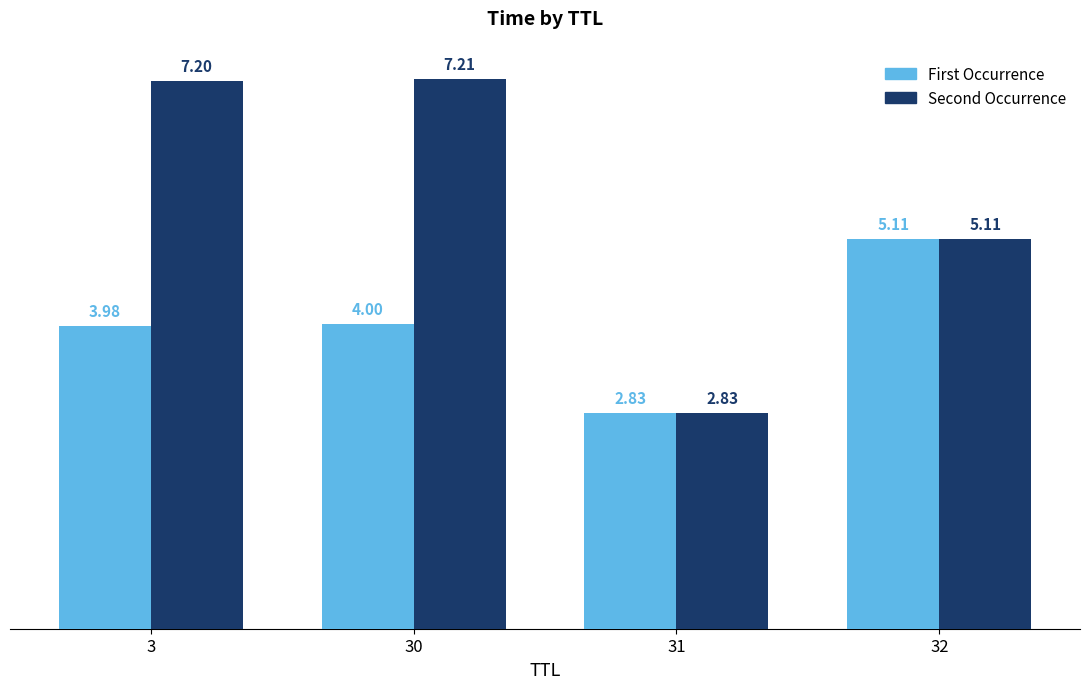

Which series has the largest range (max minus min)?

Second Occurrence